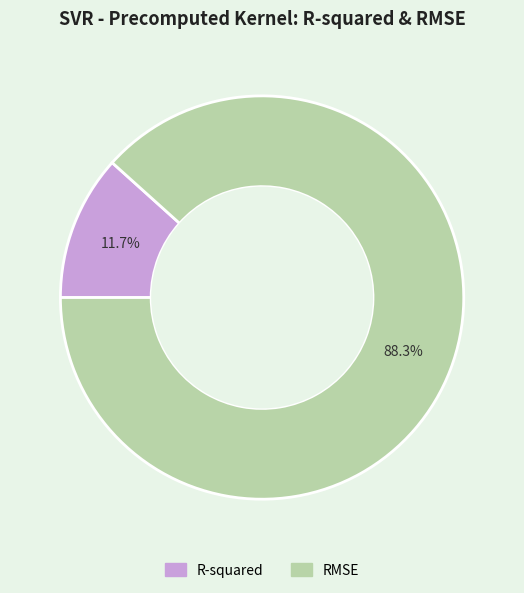

Is there a majority slice in this chart?

Yes